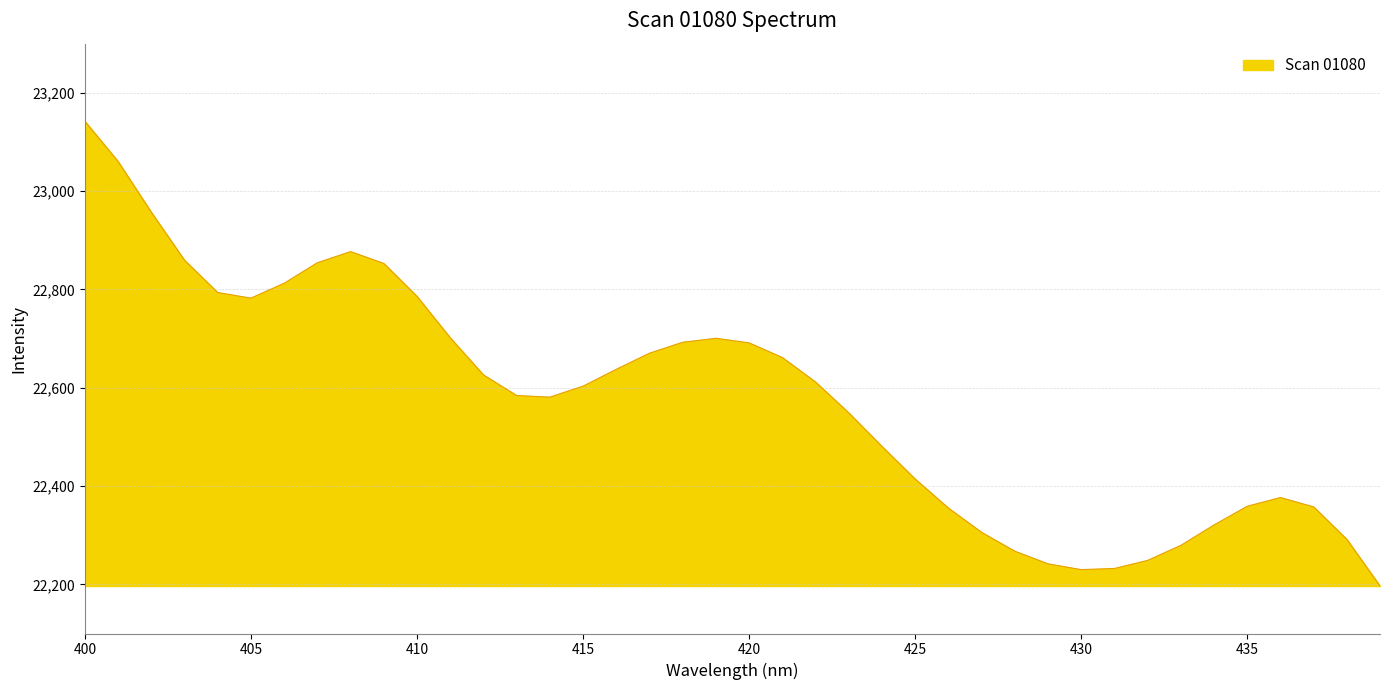

What is the smallest value displayed?

22196.6